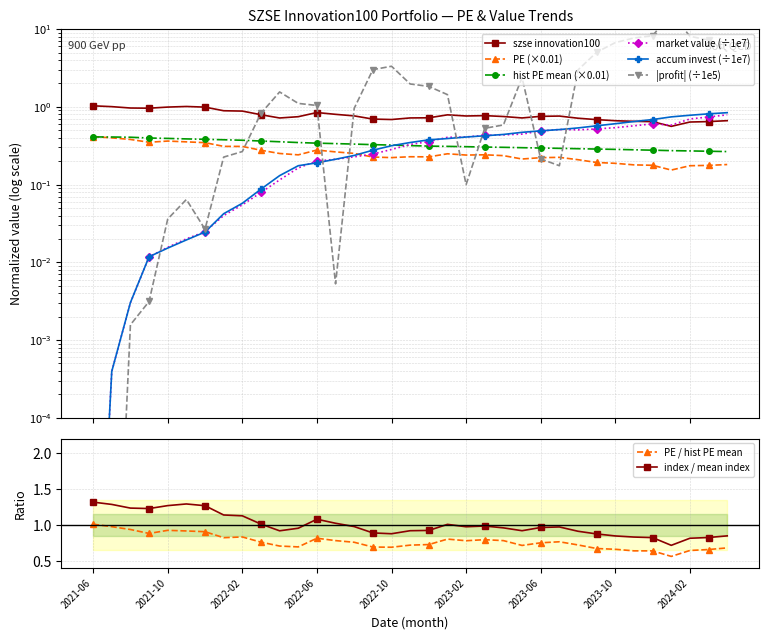

Reading left to right, list all the values displayed in this chart.

szse innovation100: 2021-06=1.0	2021-07=1.0	2021-08=1.0	2021-09=1.0	2021-10=1.0	2021-11=1.0	2021-12=1.0	2022-01=0.9	2022-02=0.9	2022-03=0.8	2022-04=0.7	2022-05=0.7	2022-06=0.8	2022-07=0.8	2022-08=0.8	2022-09=0.7	2022-10=0.7	2022-11=0.7	2022-12=0.7	2023-01=0.8	2023-02=0.8	2023-03=0.8	2023-04=0.8	2023-05=0.7	2023-06=0.8	2023-07=0.8	2023-08=0.7	2023-09=0.7	2023-10=0.7	2023-11=0.7	2023-12=0.6	2024-01=0.6	2024-02=0.6	2024-03=0.6	2024-04=0.7
PE: 2021-06=0.4	2021-07=0.4	2021-08=0.4	2021-09=0.4	2021-10=0.4	2021-11=0.4	2021-12=0.3	2022-01=0.3	2022-02=0.3	2022-03=0.3	2022-04=0.3	2022-05=0.2	2022-06=0.3	2022-07=0.3	2022-08=0.3	2022-09=0.2	2022-10=0.2	2022-11=0.2	2022-12=0.2	2023-01=0.2	2023-02=0.2	2023-03=0.2	2023-04=0.2	2023-05=0.2	2023-06=0.2	2023-07=0.2	2023-08=0.2	2023-09=0.2	2023-10=0.2	2023-11=0.2	2023-12=0.2	2024-01=0.2	2024-02=0.2	2024-03=0.2	2024-04=0.2
historical PE mean: 2021-06=0.4	2021-07=0.4	2021-08=0.4	2021-09=0.4	2021-10=0.4	2021-11=0.4	2021-12=0.4	2022-01=0.4	2022-02=0.4	2022-03=0.4	2022-04=0.4	2022-05=0.3	2022-06=0.3	2022-07=0.3	2022-08=0.3	2022-09=0.3	2022-10=0.3	2022-11=0.3	2022-12=0.3	2023-01=0.3	2023-02=0.3	2023-03=0.3	2023-04=0.3	2023-05=0.3	2023-06=0.3	2023-07=0.3	2023-08=0.3	2023-09=0.3	2023-10=0.3	2023-11=0.3	2023-12=0.3	2024-01=0.3	2024-02=0.3	2024-03=0.3	2024-04=0.3
market value (M): 2021-06=0.0	2021-07=0.0	2021-08=0.0	2021-09=0.0	2021-10=0.0	2021-11=0.0	2021-12=0.0	2022-01=0.0	2022-02=0.1	2022-03=0.1	2022-04=0.1	2022-05=0.2	2022-06=0.2	2022-07=0.2	2022-08=0.2	2022-09=0.2	2022-10=0.3	2022-11=0.3	2022-12=0.4	2023-01=0.4	2023-02=0.4	2023-03=0.4	2023-04=0.4	2023-05=0.4	2023-06=0.5	2023-07=0.5	2023-08=0.5	2023-09=0.5	2023-10=0.5	2023-11=0.6	2023-12=0.6	2024-01=0.6	2024-02=0.7	2024-03=0.7	2024-04=0.8
accumulated investment (M): 2021-06=0.0	2021-07=0.0	2021-08=0.0	2021-09=0.0	2021-10=0.0	2021-11=0.0	2021-12=0.0	2022-01=0.0	2022-02=0.1	2022-03=0.1	2022-04=0.1	2022-05=0.2	2022-06=0.2	2022-07=0.2	2022-08=0.2	2022-09=0.3	2022-10=0.3	2022-11=0.3	2022-12=0.4	2023-01=0.4	2023-02=0.4	2023-03=0.4	2023-04=0.4	2023-05=0.5	2023-06=0.5	2023-07=0.5	2023-08=0.5	2023-09=0.6	2023-10=0.6	2023-11=0.6	2023-12=0.7	2024-01=0.7	2024-02=0.8	2024-03=0.8	2024-04=0.8
profit amount: 2021-06=0.0	2021-07=0.0	2021-08=0.0	2021-09=0.0	2021-10=0.0	2021-11=0.1	2021-12=0.0	2022-01=0.2	2022-02=0.3	2022-03=0.8	2022-04=1.6	2022-05=1.1	2022-06=1.0	2022-07=0.0	2022-08=1.0	2022-09=3.0	2022-10=3.3	2022-11=2.0	2022-12=1.8	2023-01=1.4	2023-02=0.1	2023-03=0.5	2023-04=0.6	2023-05=2.4	2023-06=0.2	2023-07=0.2	2023-08=3.0	2023-09=5.0	2023-10=6.7	2023-11=7.7	2023-12=8.2	2024-01=16.1	2024-02=8.1	2024-03=7.2	2024-04=5.2